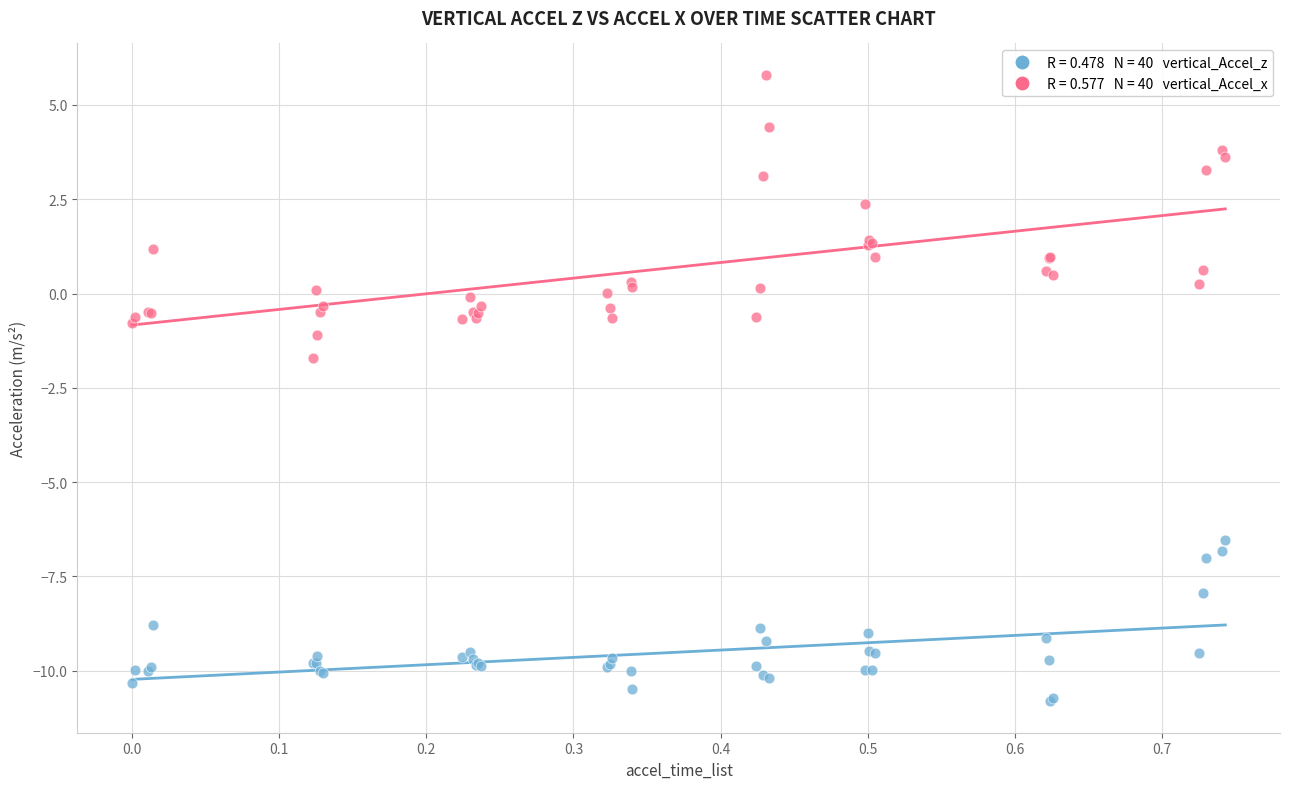

Across all series, what Y value is closest to -2?

-1.7